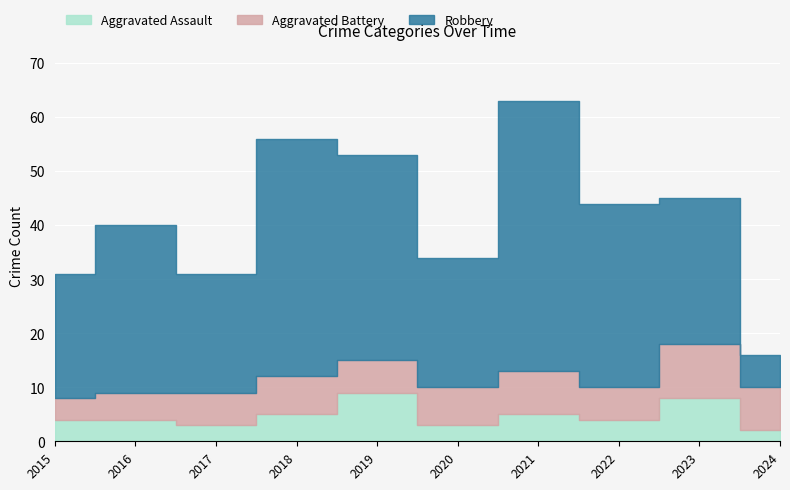

At which category does Aggravated Battery reach its first local valley?

2019